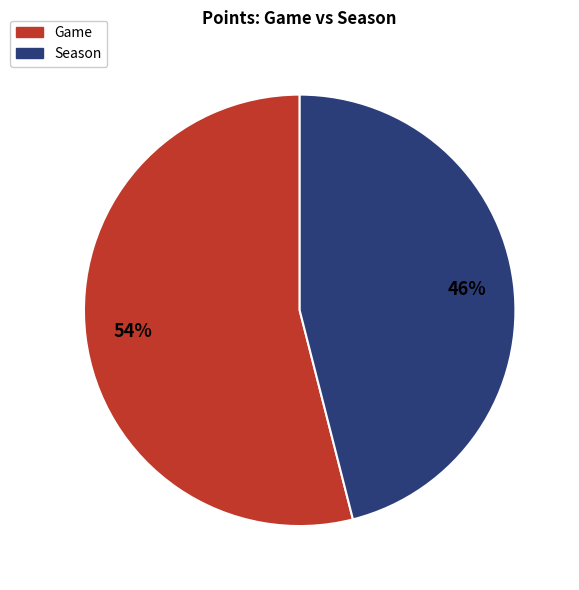

To the nearest percent, what percentage of the pie is Game?

54%